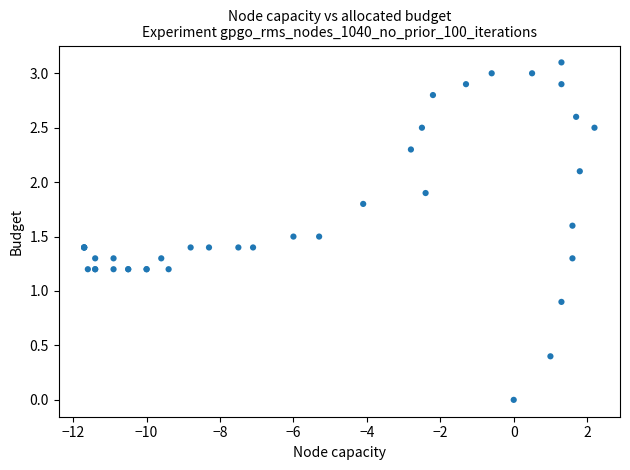

What Y value in the scatter plot is closest to 1?

0.9